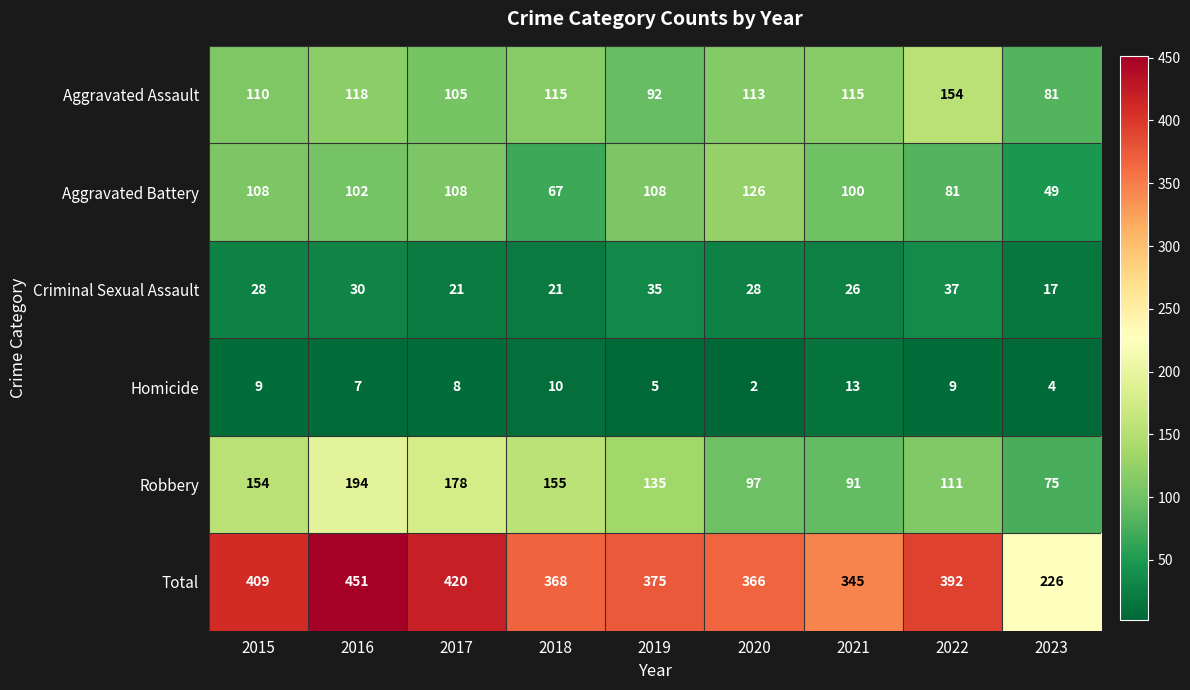

At how many categories does at least one series exceed 144?

9